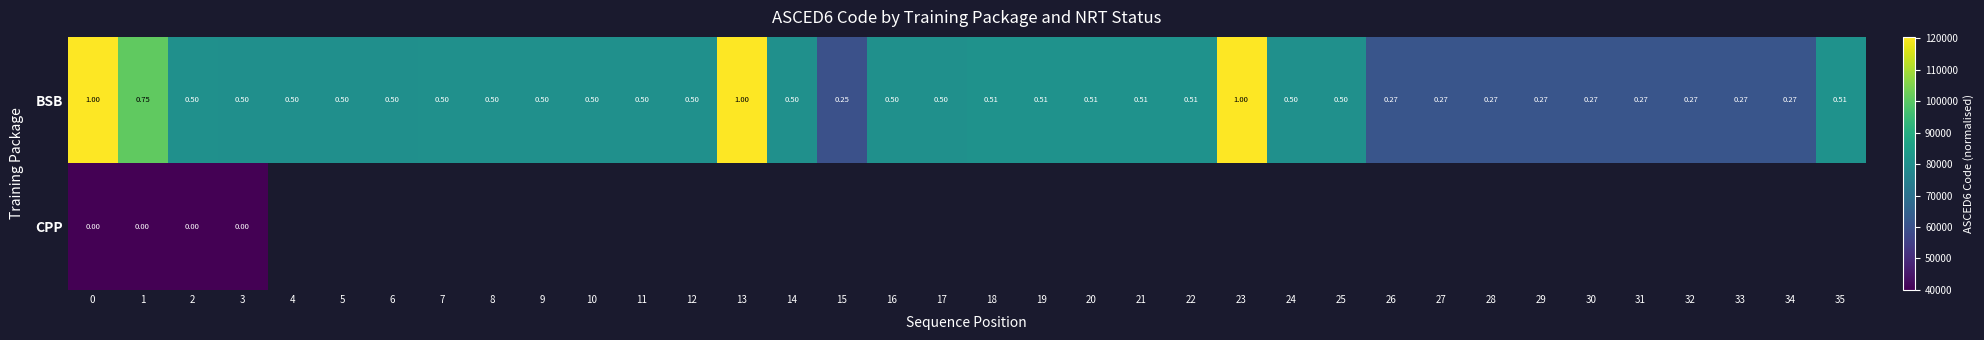

Is the value of BSB at 19 greater than the value of CPP at 0?

Yes